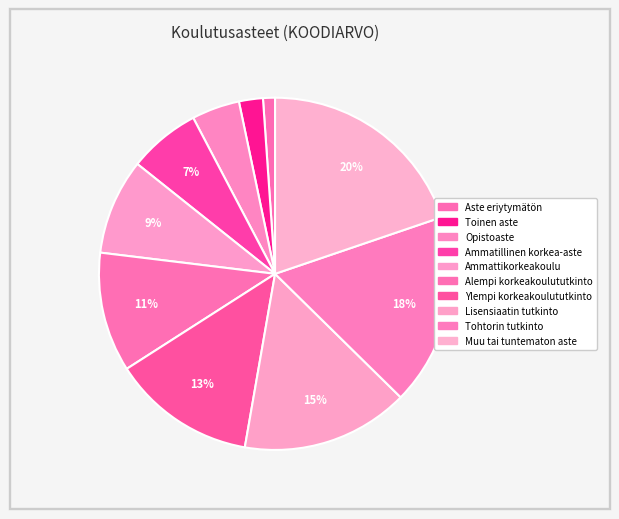

How many segments does this pie chart have?

10